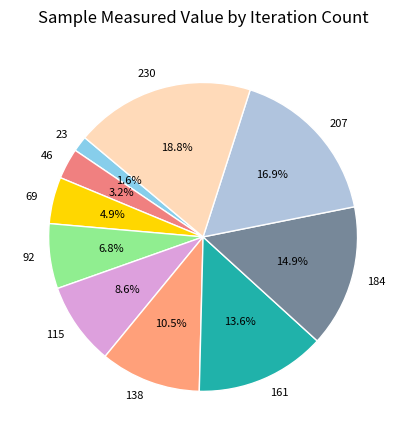

Count the number of slices in the pie.

10